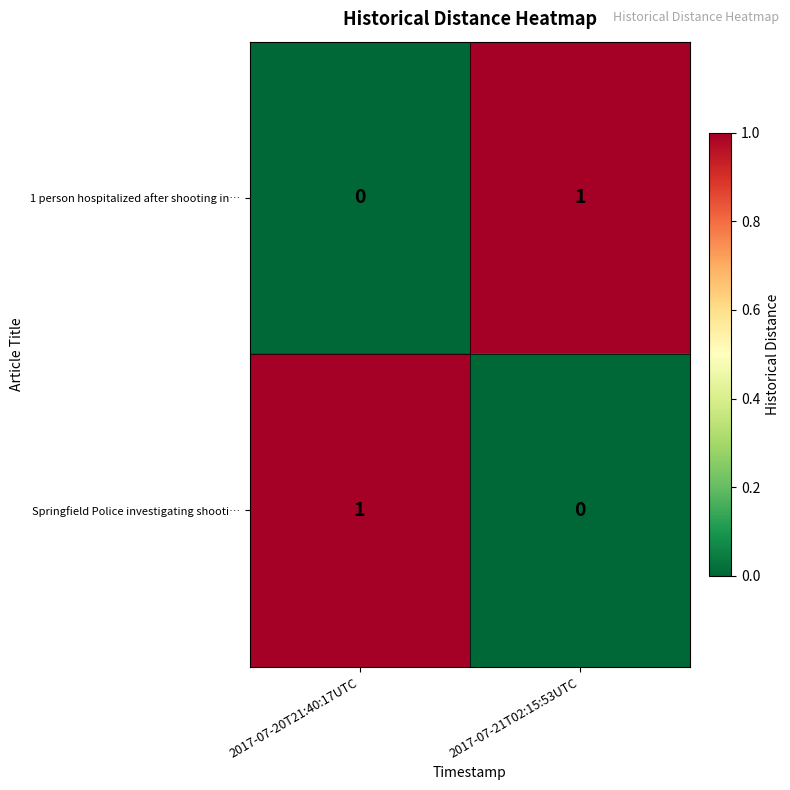

How many series are shown in this chart?

2